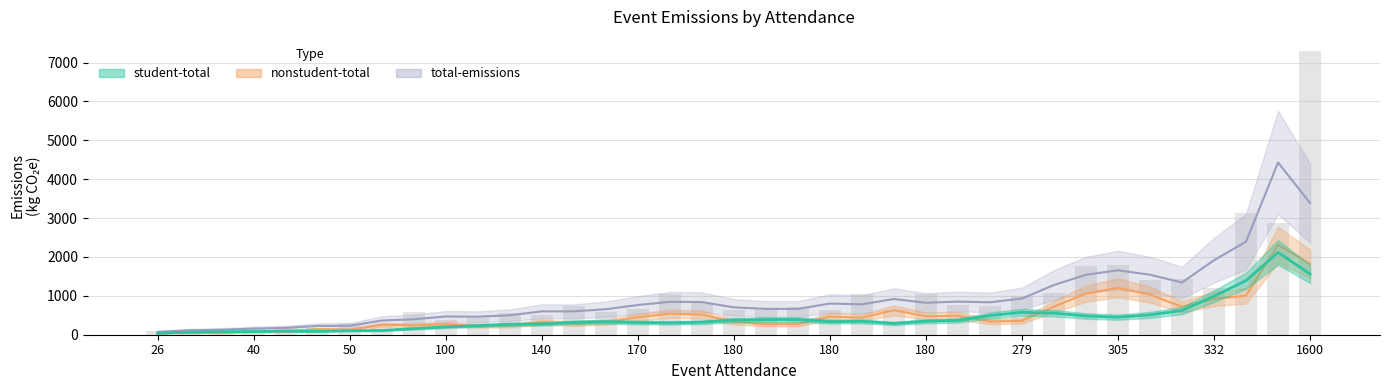

Which category has the lowest value in the nonstudent-total series?

26